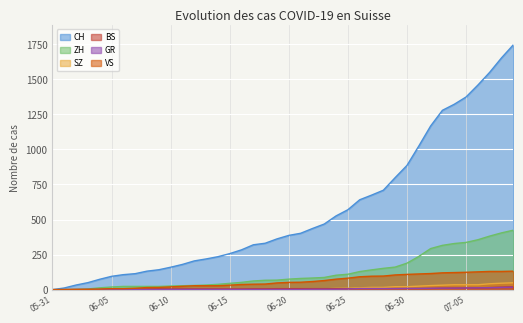

What is the value of the GR point at the 16th from the left?

2